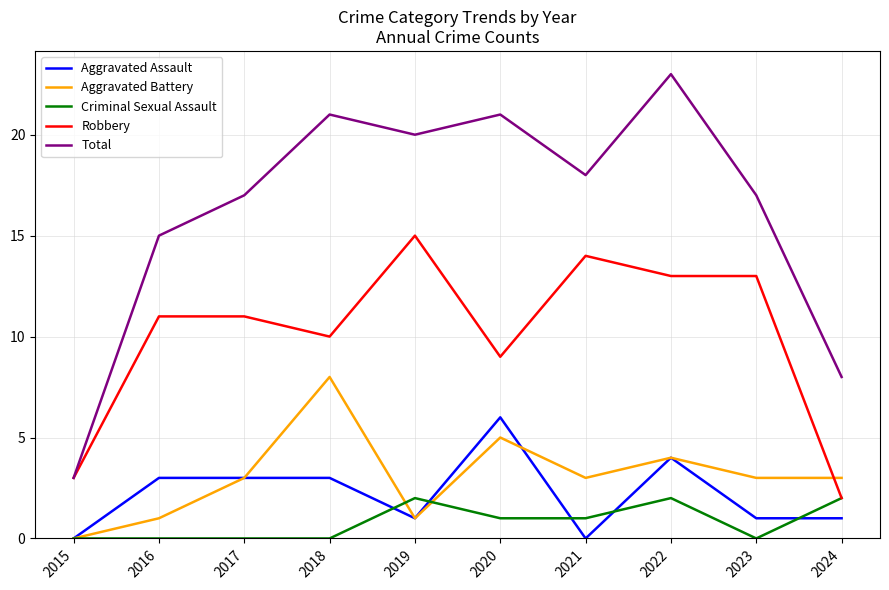

What is the difference between the second highest and minimum values in the Aggravated Battery series?

5